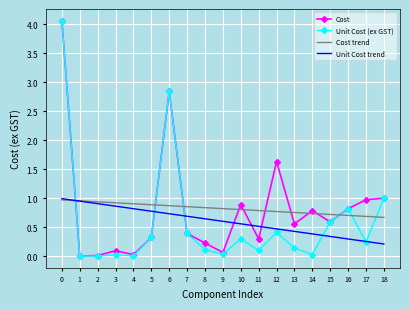

How many distinct data groups are displayed?

4